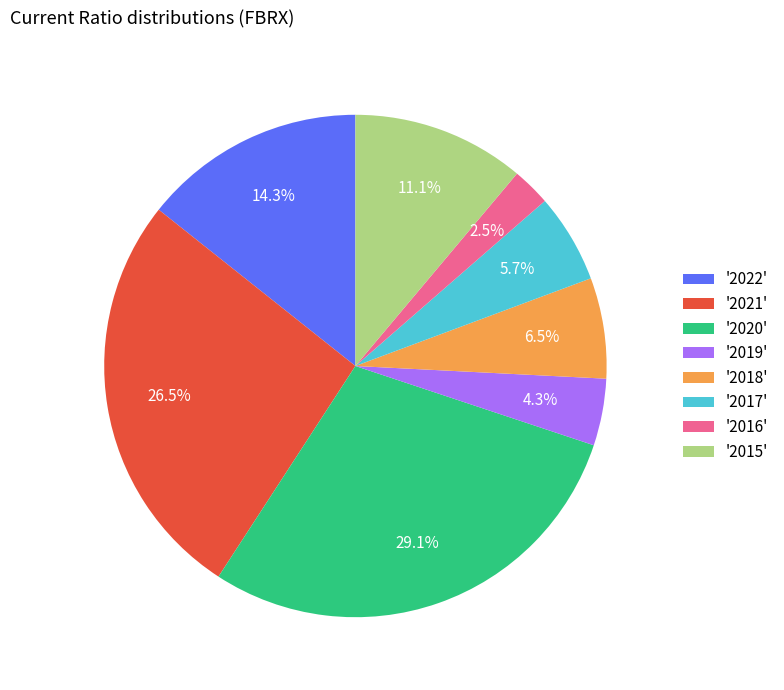

Which slice is the smallest?

'2016'